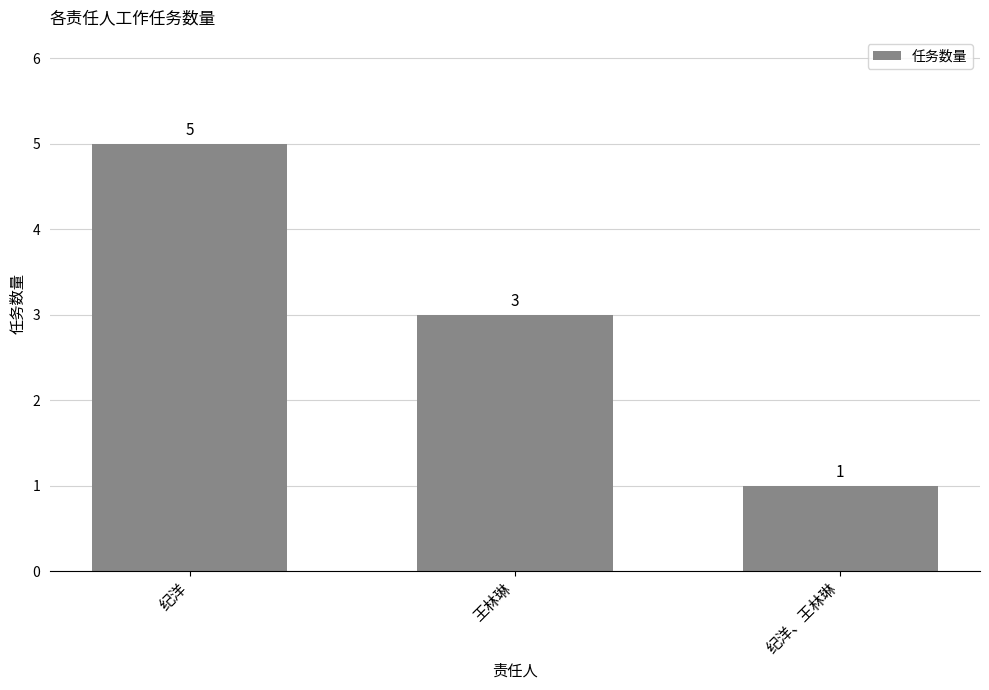

The chart shows a value of 0 at 纪洋、王林琳. True or false?

False